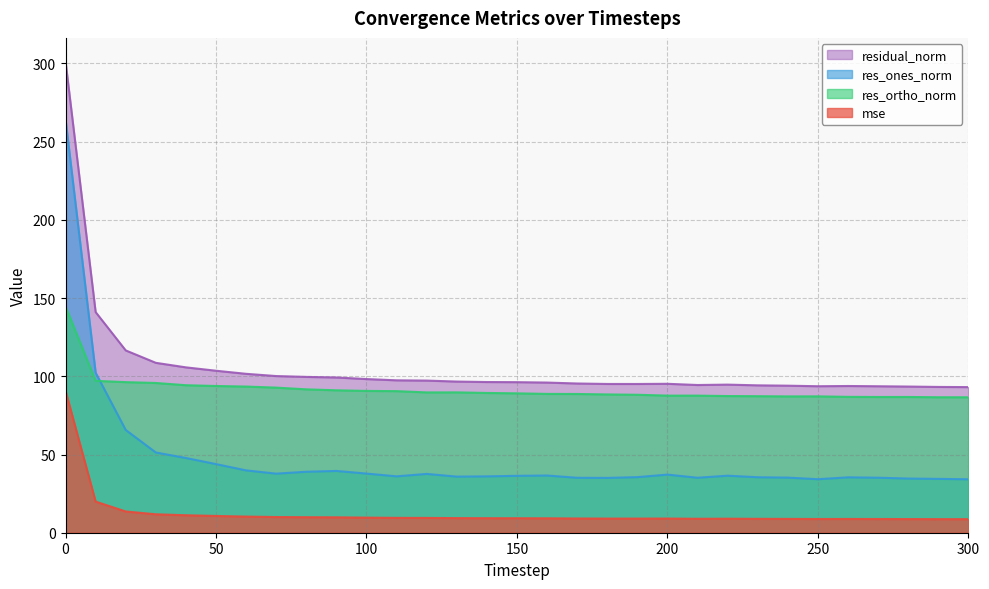

After their last crossing, which series has the higher values: res_ortho_norm or res_ones_norm?

res_ortho_norm